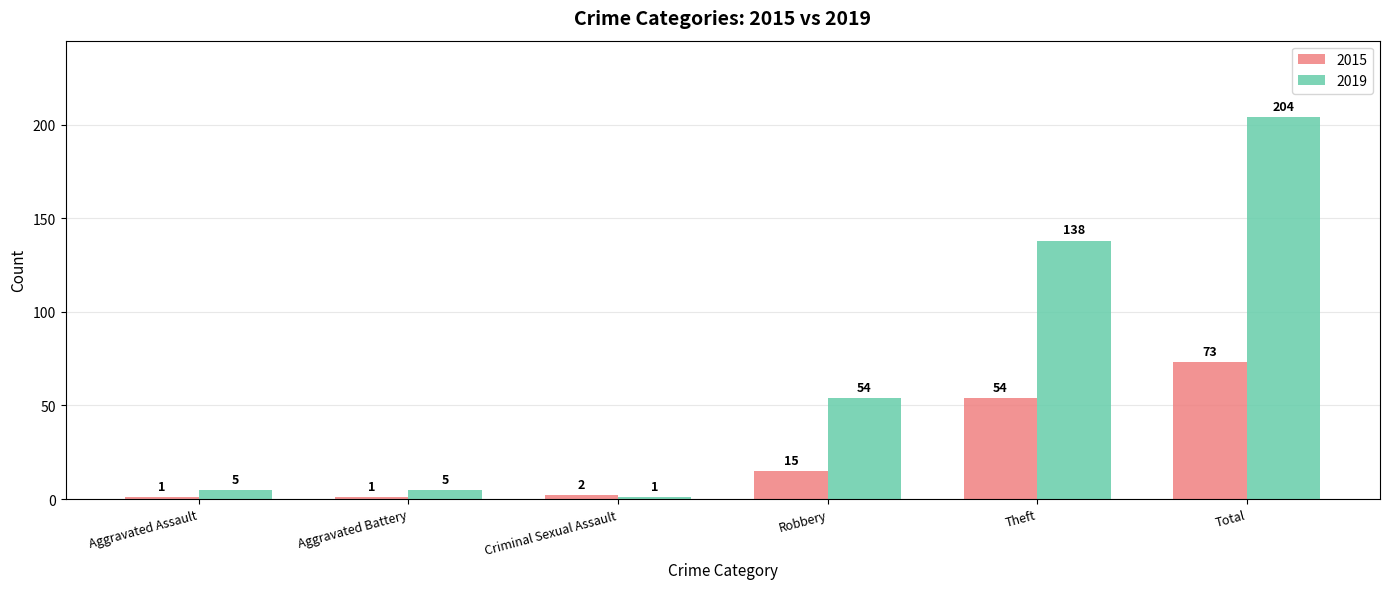

Which series has the largest total across all categories?

2019